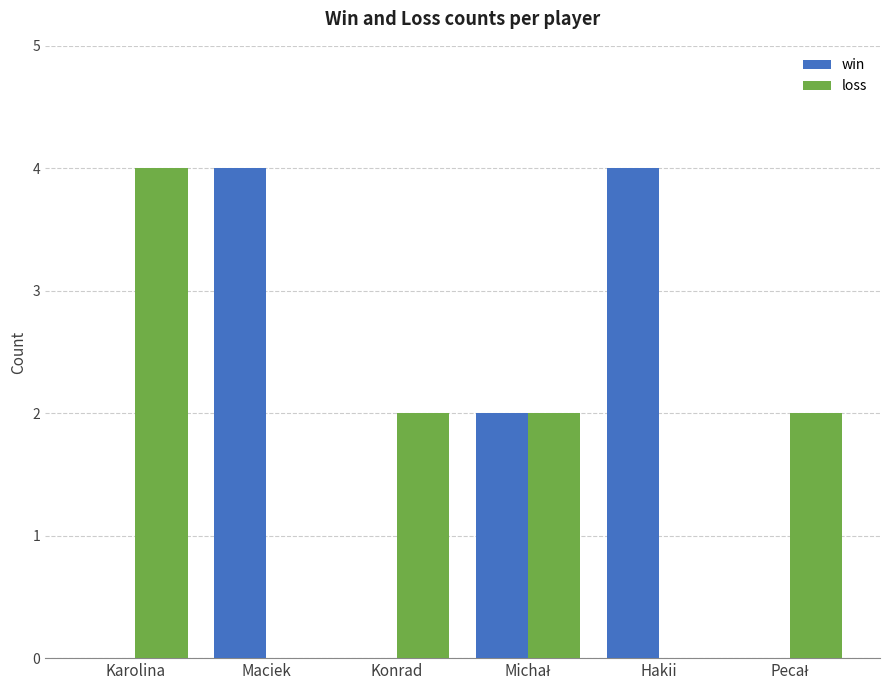

What are all the series names shown in the legend?

win, loss